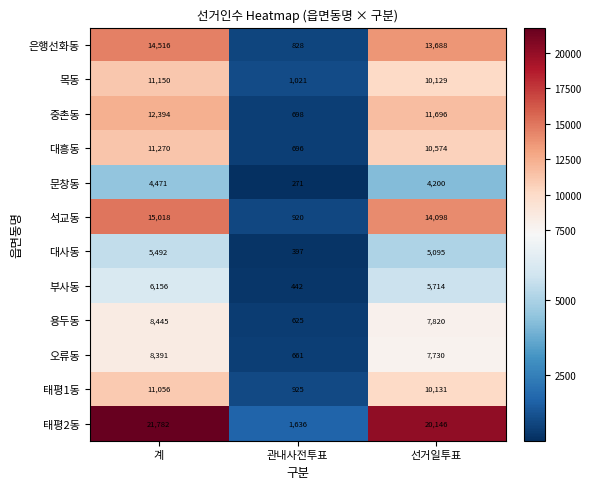

What is the average value of the 대사동 series?

3661